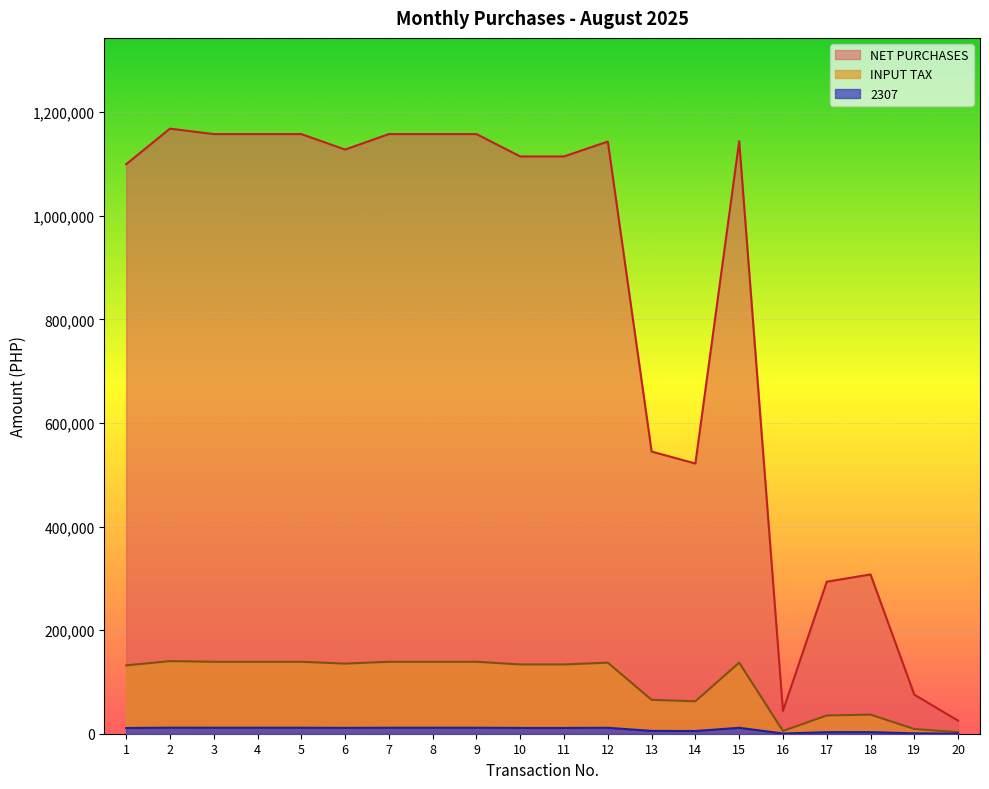

What is the sum of all 2307 values?

166733.2